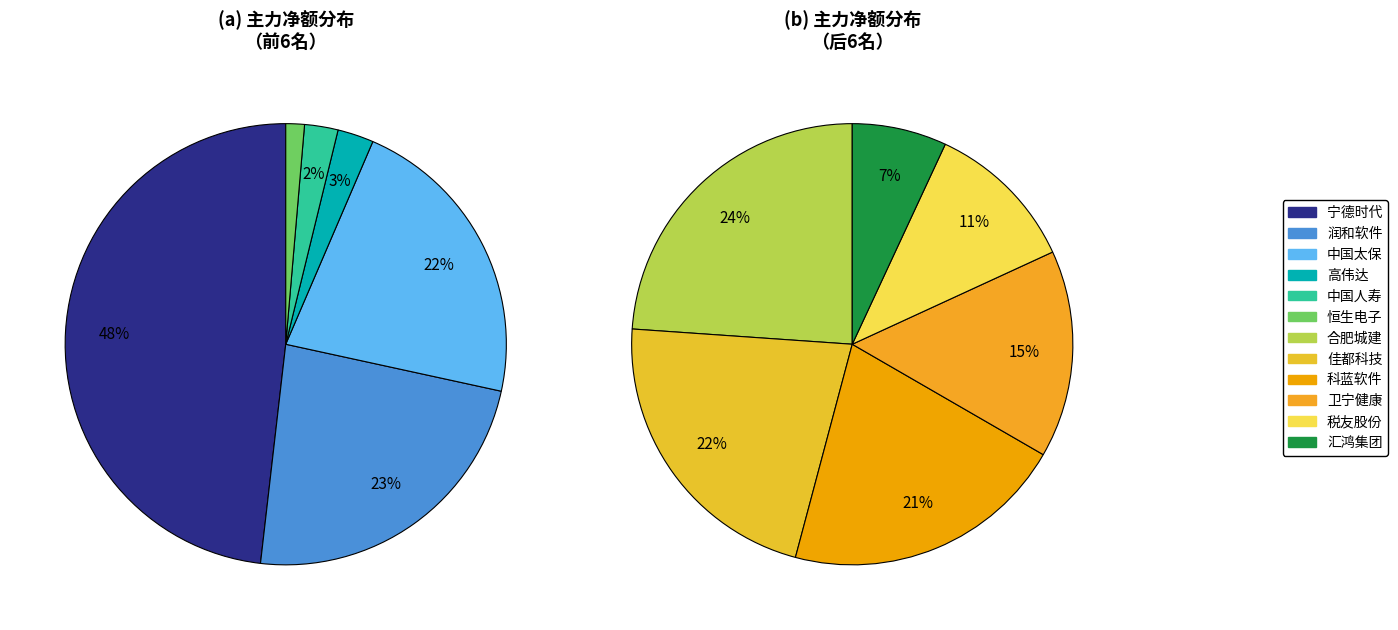

How many segments does this pie chart have?

12